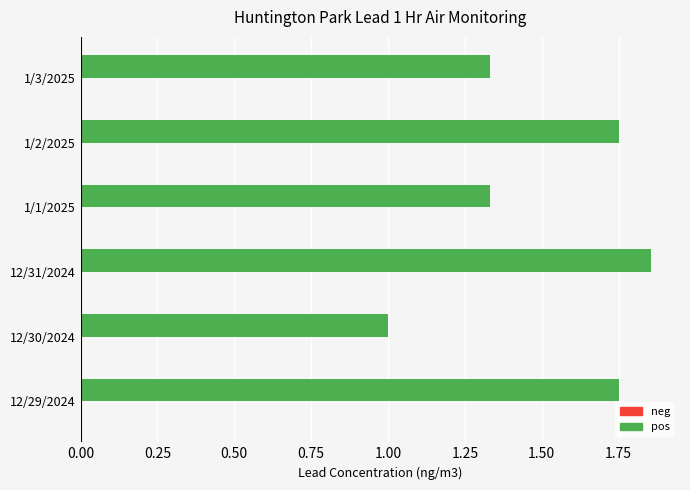

Is it true that the value at 1/3/2025 is 2.2?

False